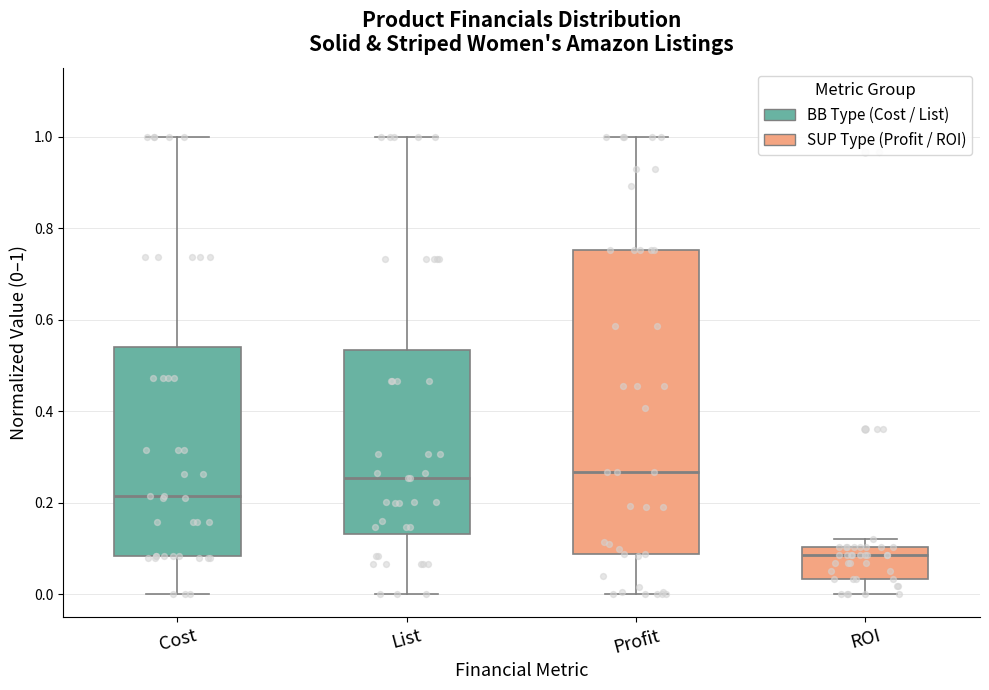

Reading left to right, transcribe this box plot: for each box, give where its median line is, the range the box spans, and where its two whiskers end, as read against the y-axis. The values are not printed on the chart, so give them approximately, as read against the axis.

Cost: median 0.22, box 0.08 to 0.54, whiskers 0.00 to 1.00
List: median 0.26, box 0.14 to 0.54, whiskers 0.00 to 1.00
Profit: median 0.26, box 0.08 to 0.76, whiskers 0.00 to 1.00
ROI: median 0.08, box 0.04 to 0.10, whiskers 0.00 to 0.12